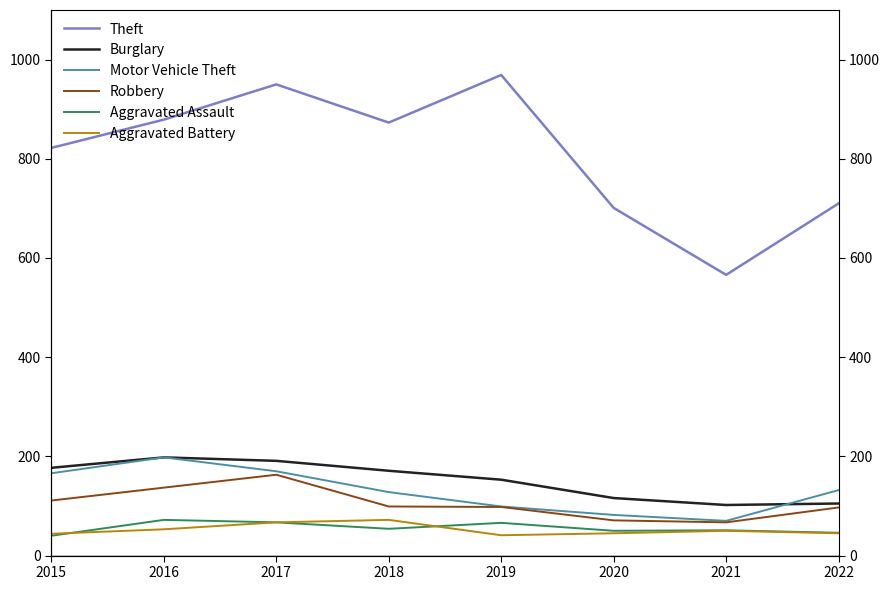

How many values in the Aggravated Assault series exceed 54?

3